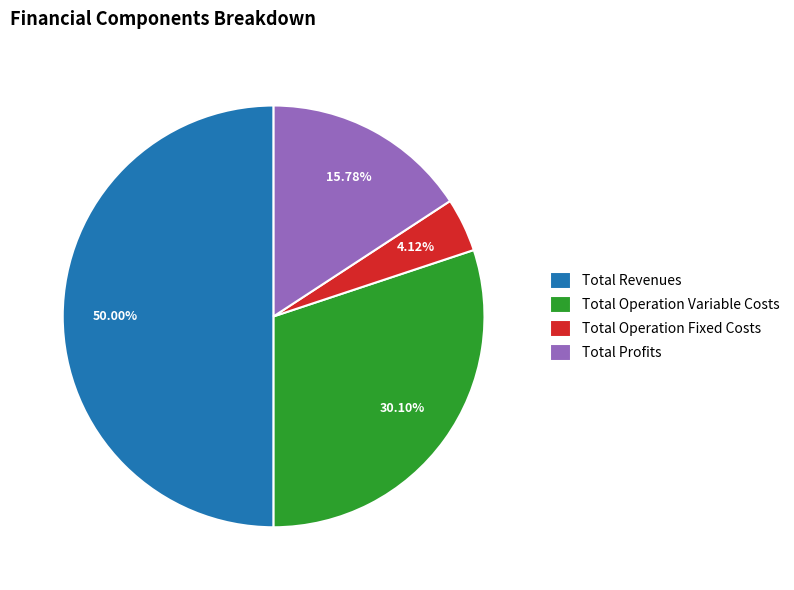

Which category has the biggest portion of the pie?

Total Revenues